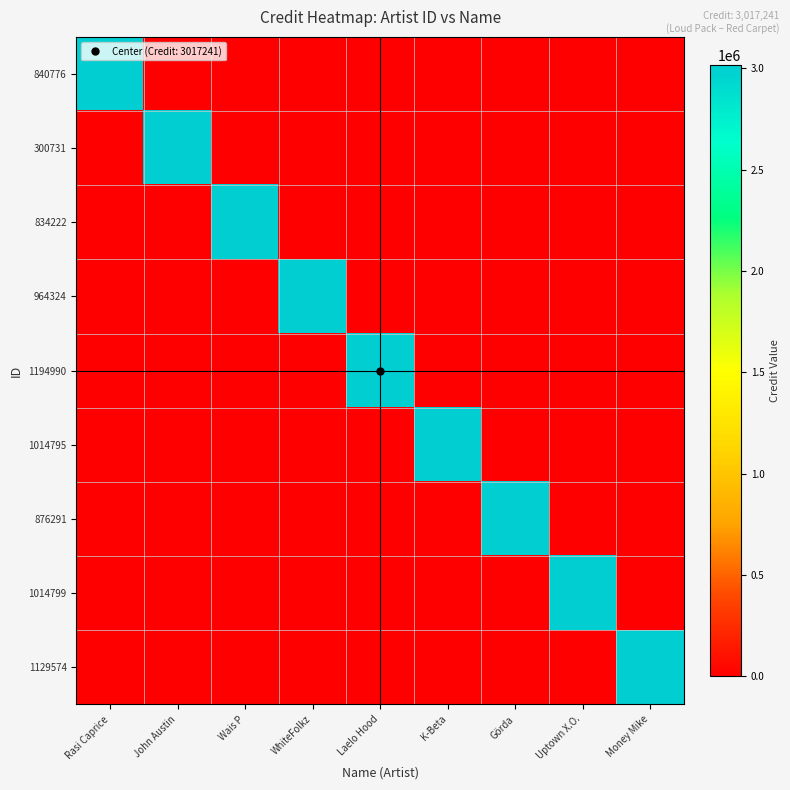

Which series has the widest spread of values?

840776